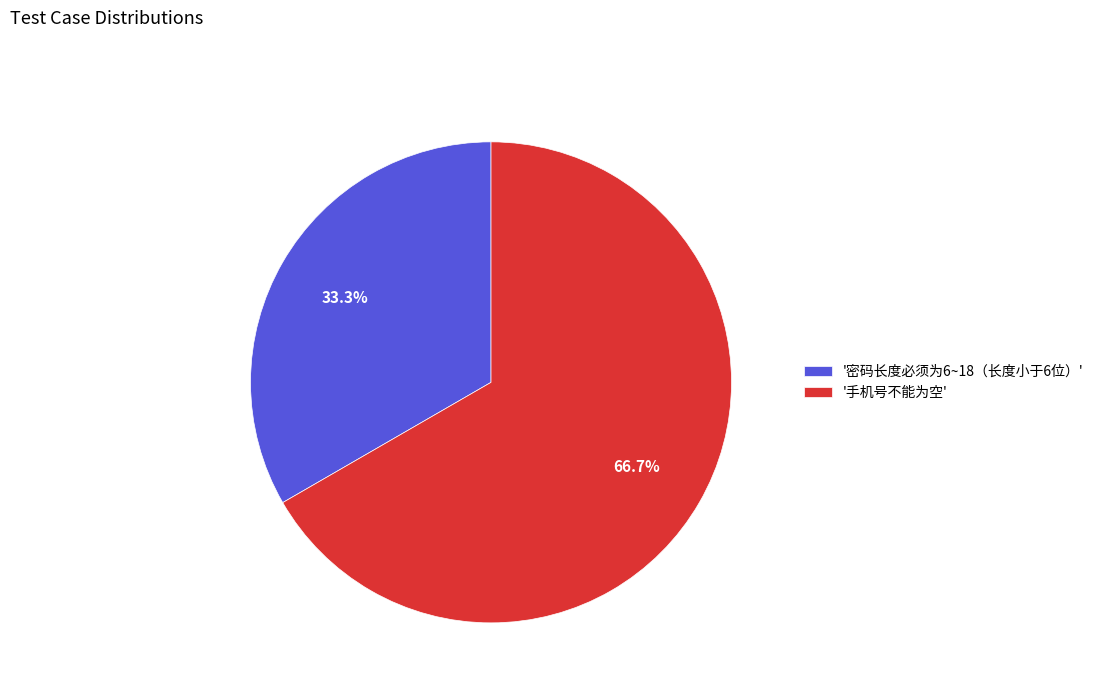

Which category has the smallest portion of the pie?

'密码长度必须为6~18（长度小于6位）'